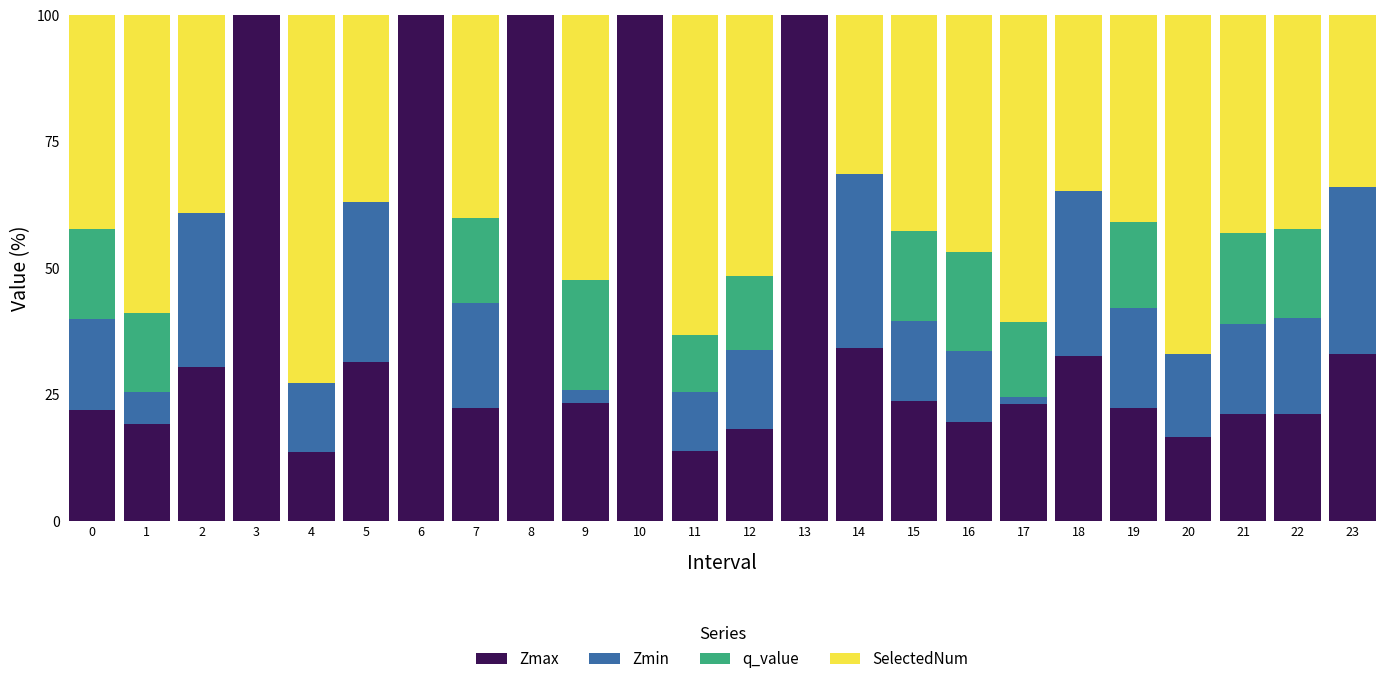

What is the total value across all series at 18?

100.0